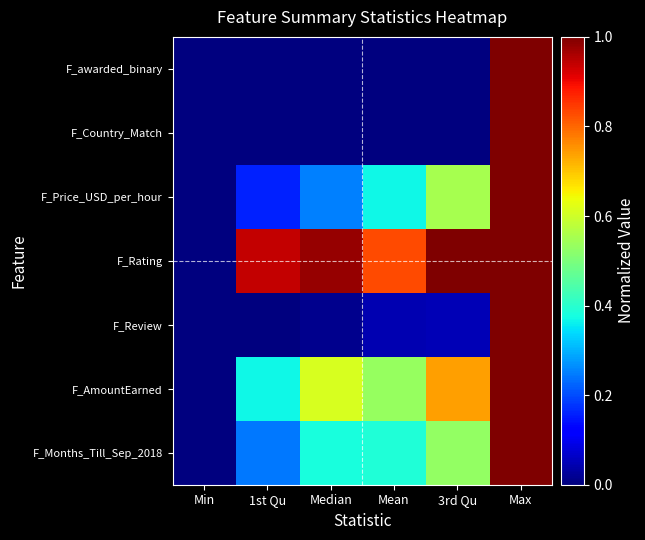

Count the number of data series in this chart.

7